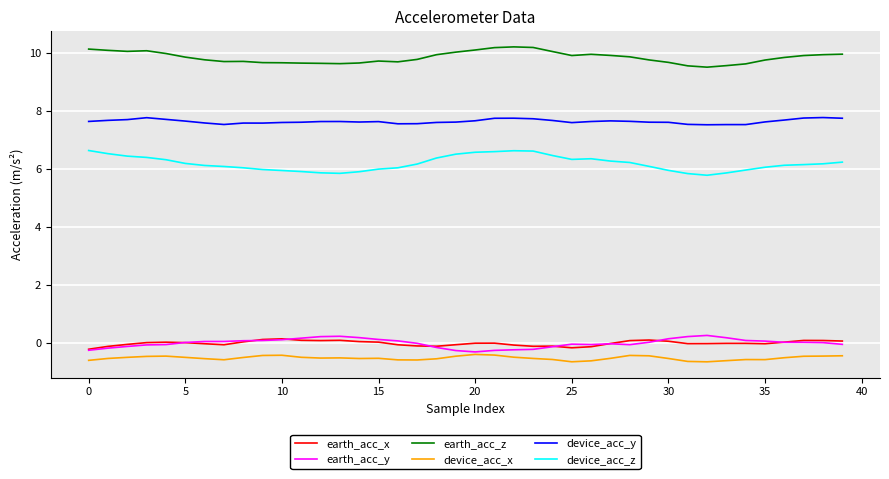

Which series has the largest total across all categories?

earth_acc_z